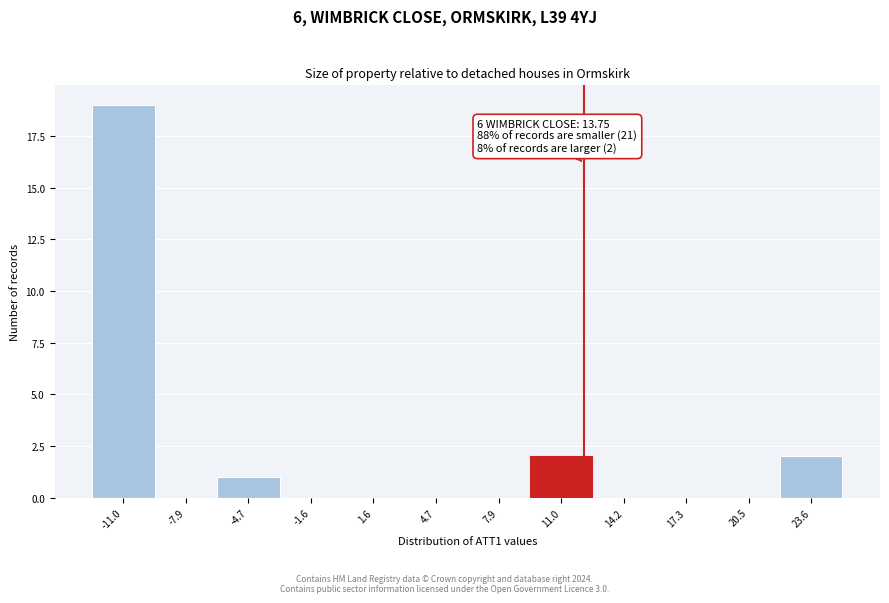

Reading left to right, what are all the values shown in this chart?

-11.0=19	-7.9=0	-4.7=1	-1.6=0	1.6=0	4.7=0	7.9=0	11.0=2	14.2=0	17.3=0	20.5=0	23.6=2